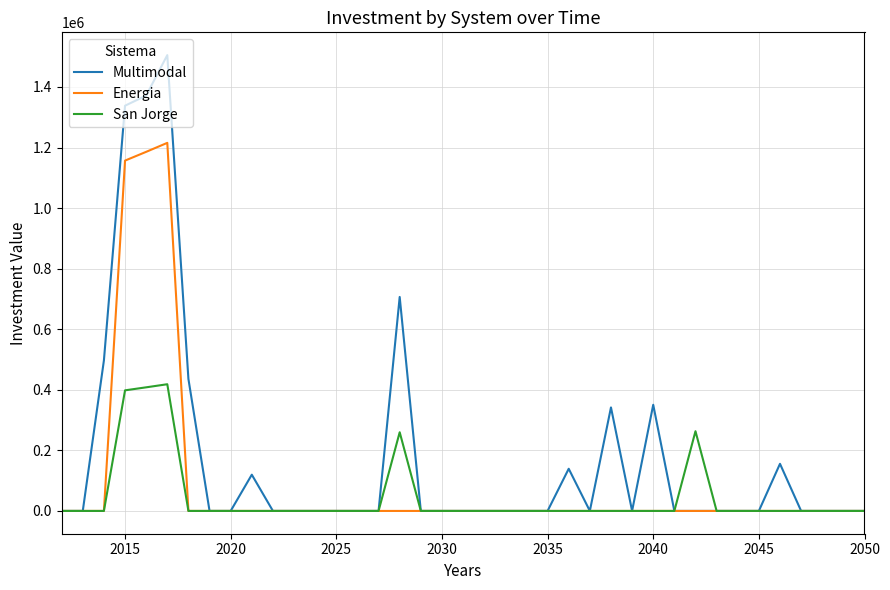

What are all the series names shown in the legend?

Multimodal, Energia, San Jorge